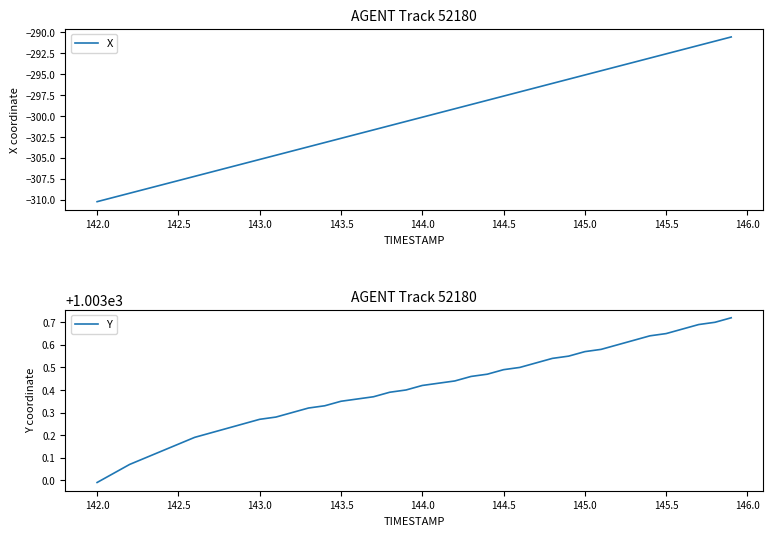

True or false: Y has more than 1 interior local peaks.

False